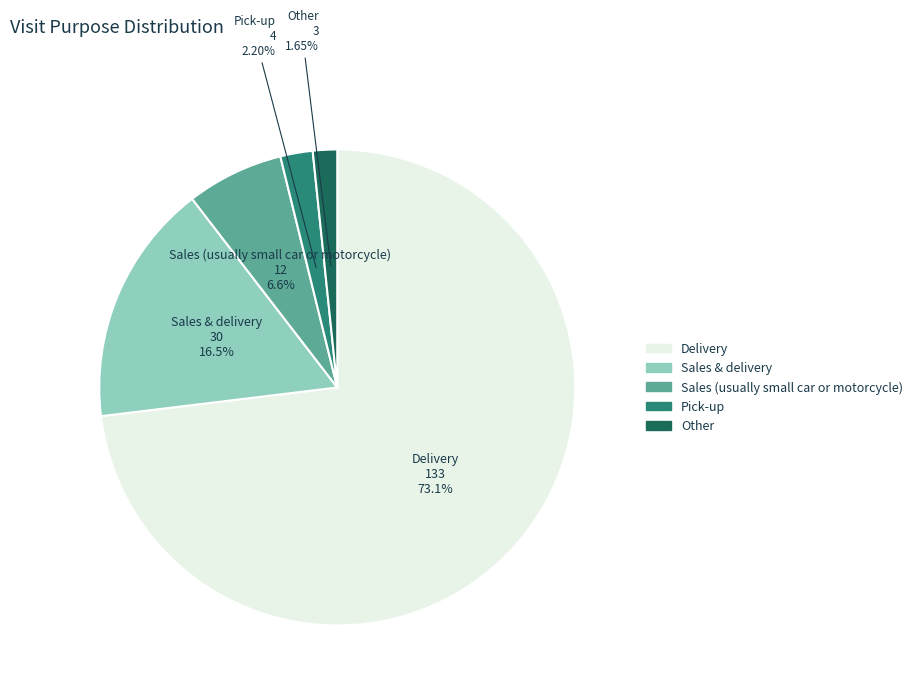

Is it true that Pick-up is 2% of the pie?

True